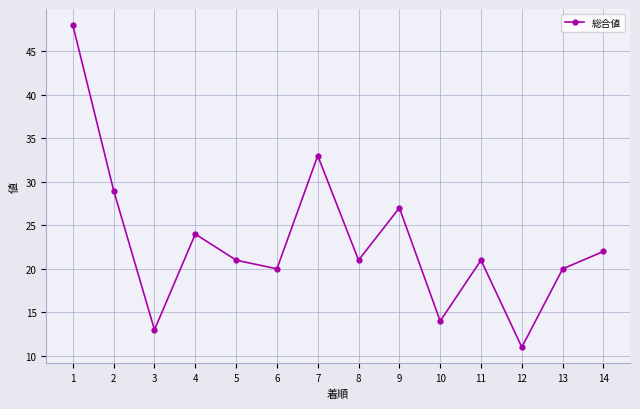

True or false: the data shows 20 at 6.

True